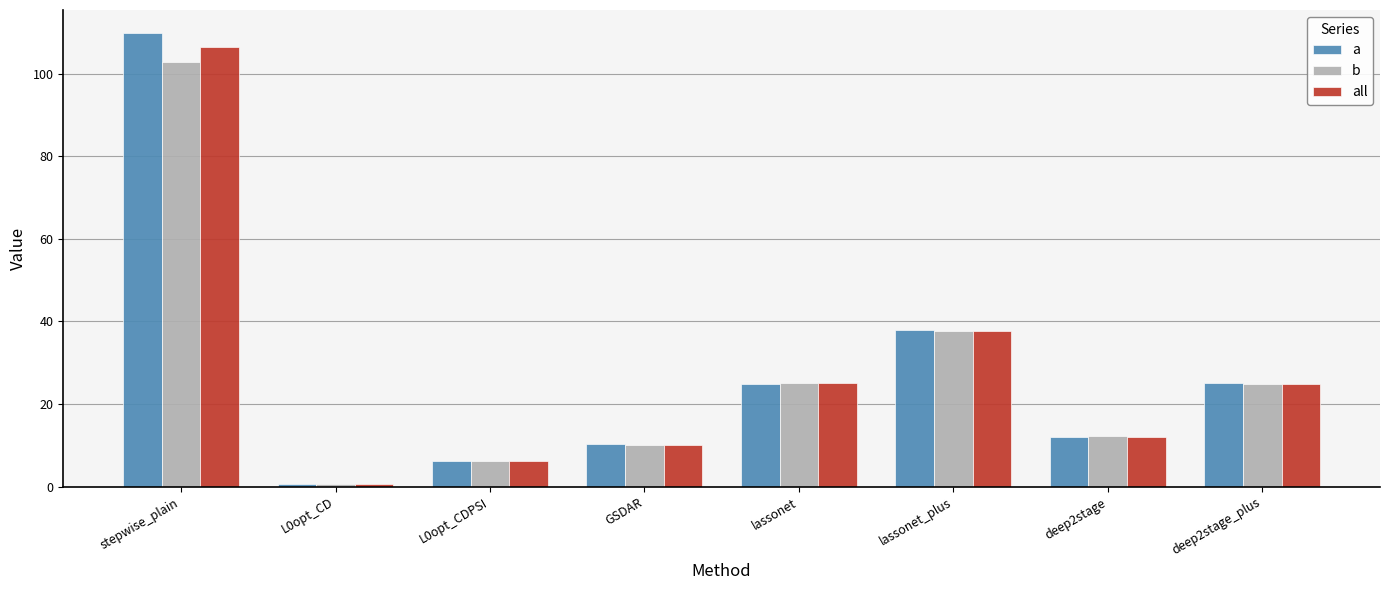

What is the difference between the maximum and minimum values in the a series?

109.2